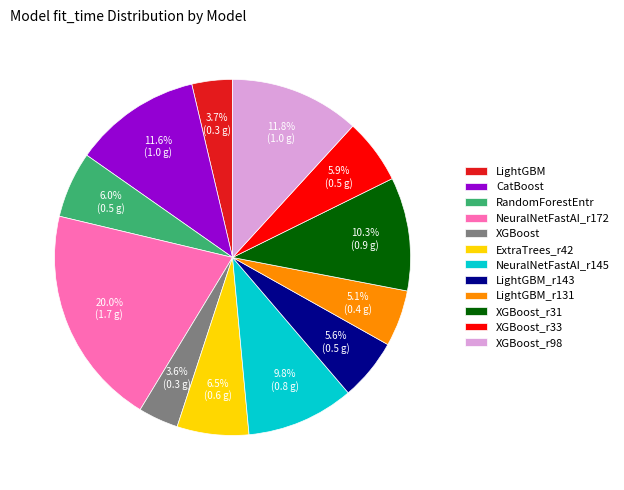

True or false: NeuralNetFastAI_r172 accounts for 20% of the total.

True